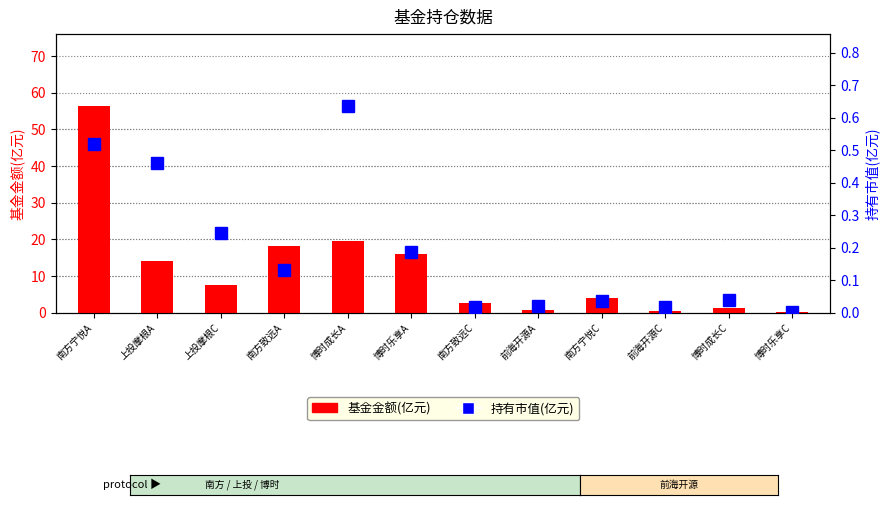

Rank the categories by 持有市值(亿元) value from highest to lowest.

博时成长A, 南方宁悦A, 上投摩根A, 上投摩根C, 博时乐享A, 南方致远A, 博时成长C, 南方宁悦C, 前海开源A, 南方致远C, 前海开源C, 博时乐享C